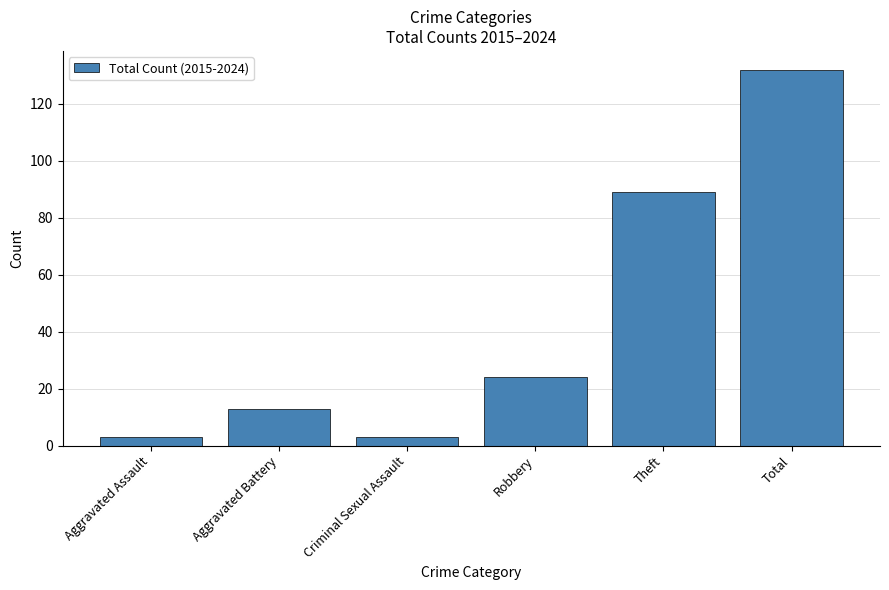

At which label is the value closest to 67?

Theft